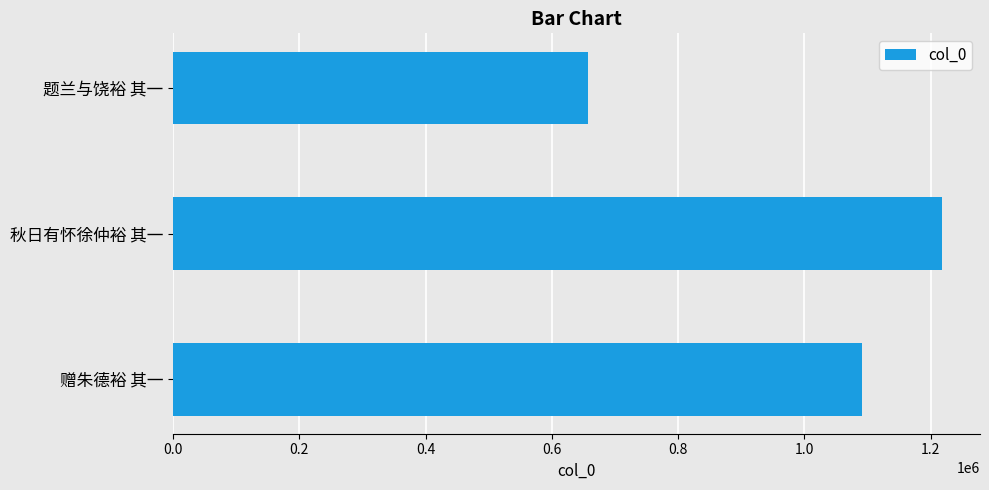

The value at 题兰与饶裕 其一 is 656871. True or false?

True